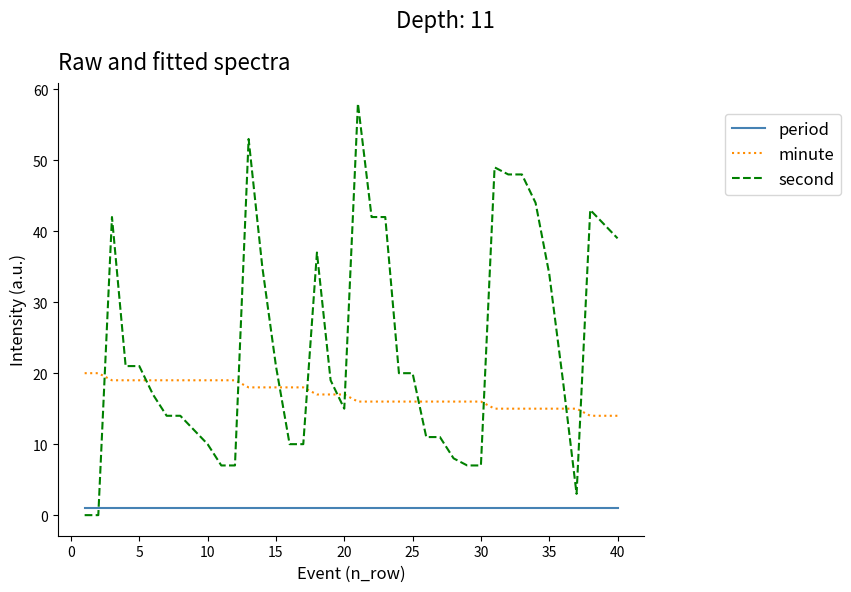

What is the highest value of the minute series?

20